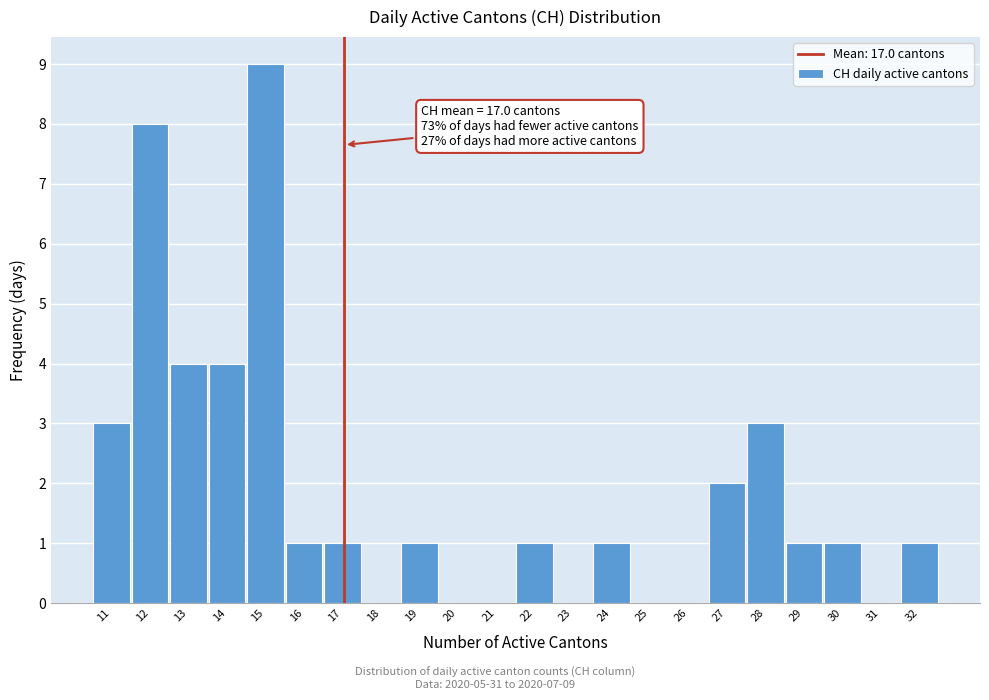

Over which range of the x-axis is the bar tallest?

14.5 to 15.5